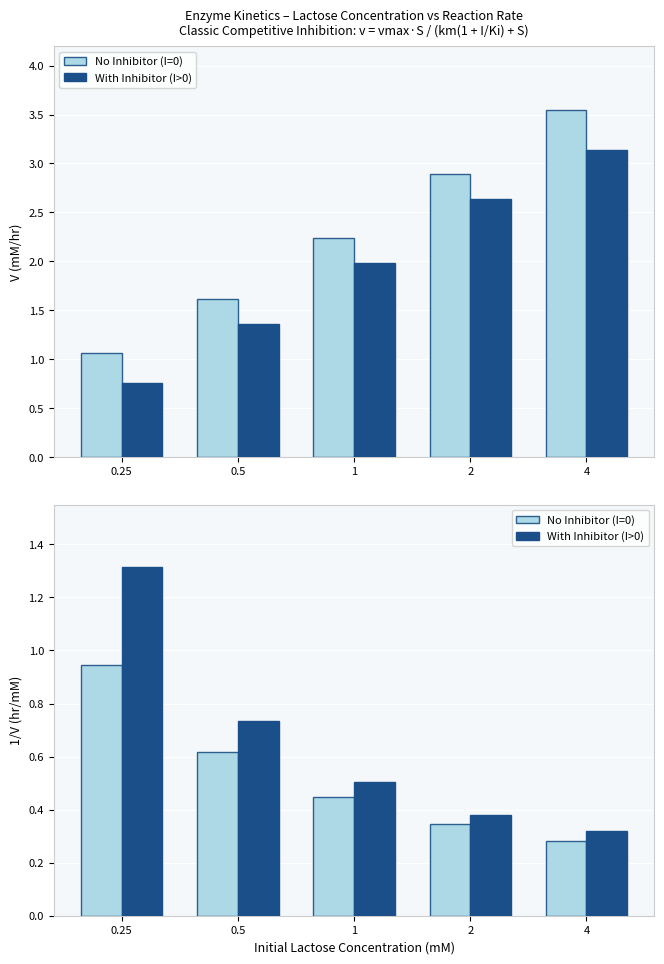

What is the lowest value of the No Inhibitor (I=0) series?

0.3